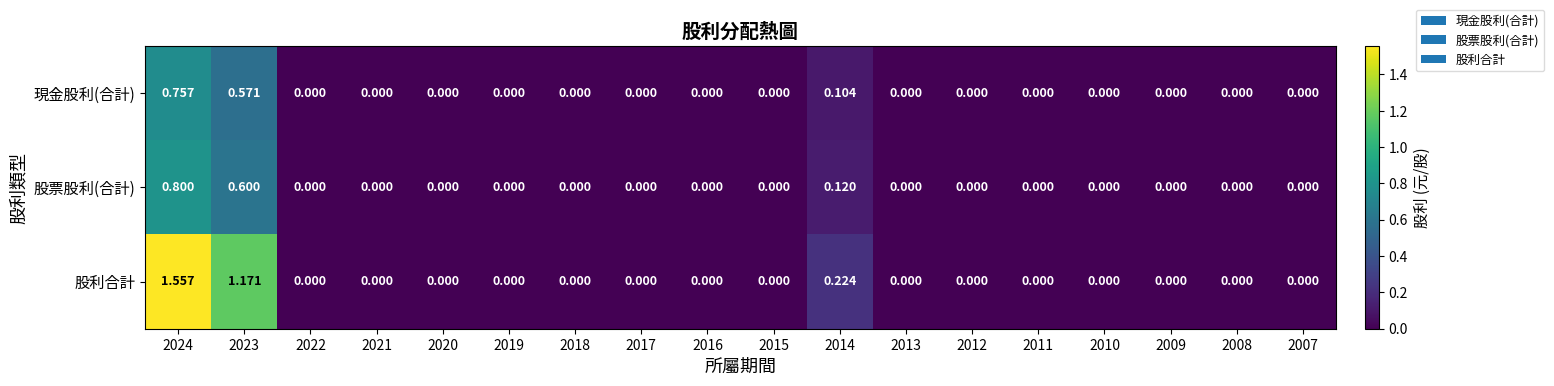

Which series changed the most between 2024 and 2011?

股利合計